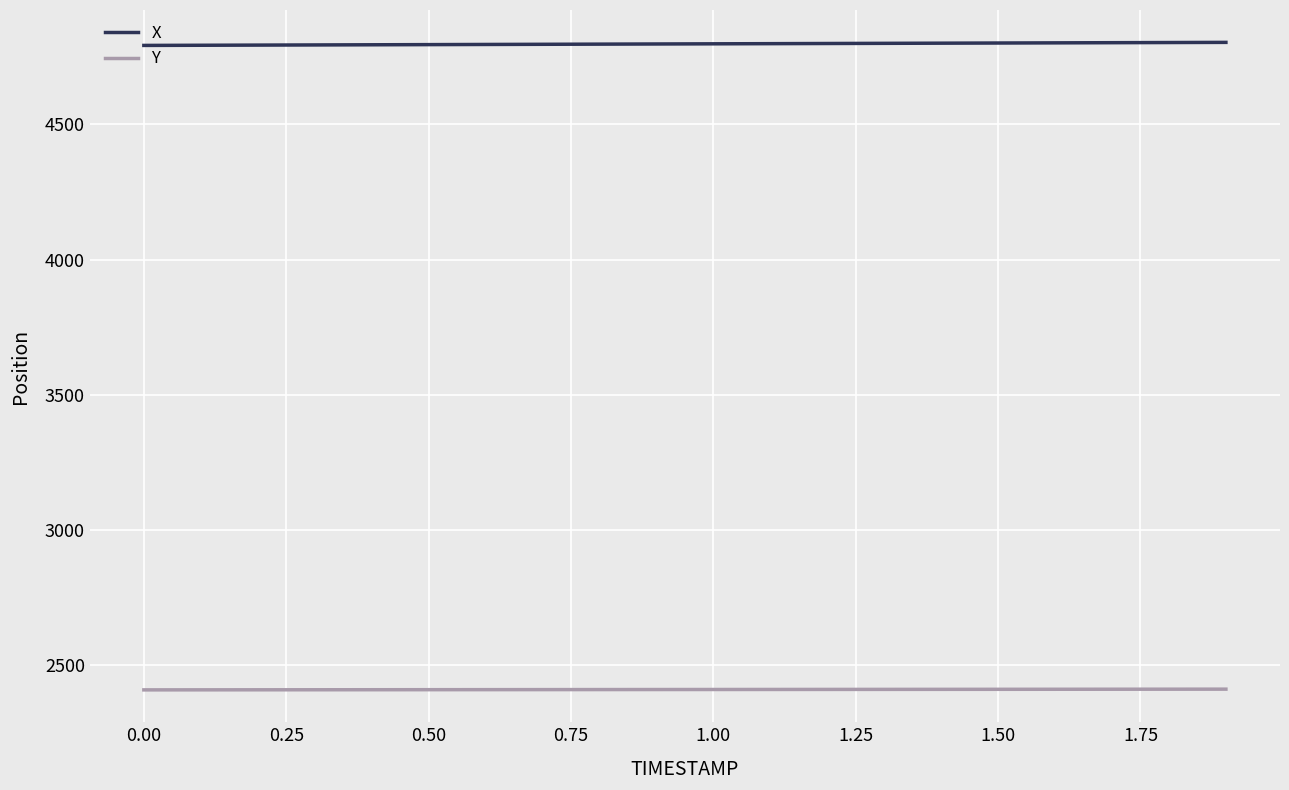

True or false: Y and X cross at least once.

False